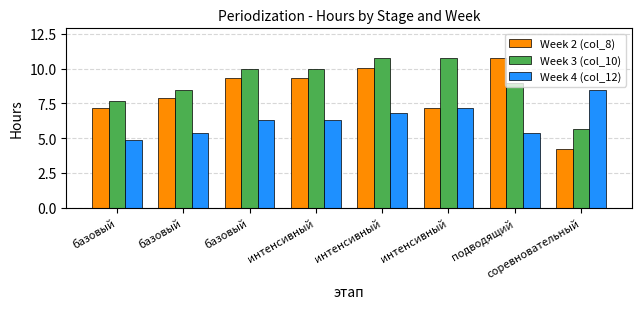

Reading right to left, what are all the values shown in this chart?

Week 2 (col_8): 4.2	10.8	7.2	10.0	9.3	9.3	7.9	7.2
Week 3 (col_10): 5.6	9.0	10.8	10.8	10.0	10.0	8.4	7.7
Week 4 (col_12): 8.4	5.4	7.2	6.8	6.3	6.3	5.4	4.9